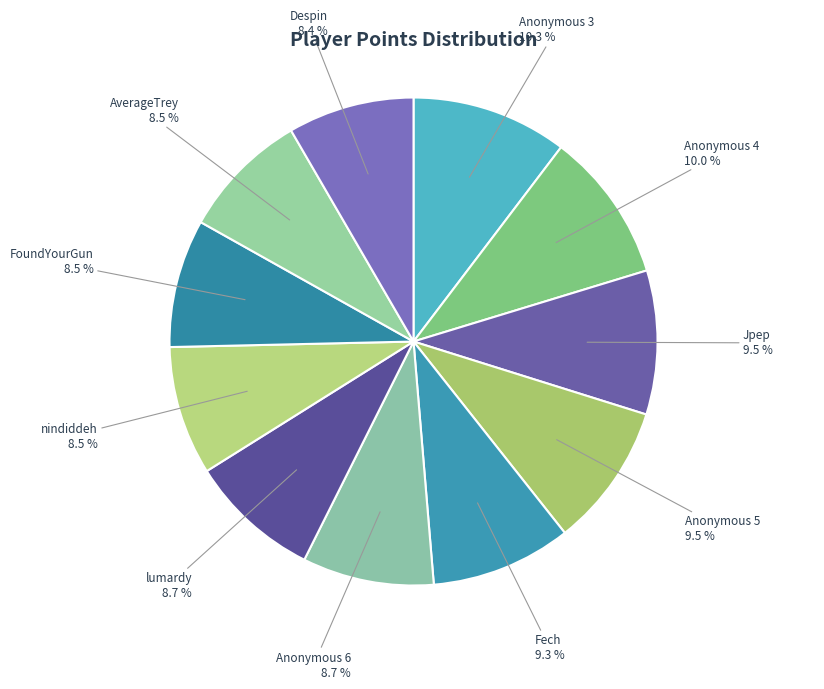

Count the number of slices in the pie.

11